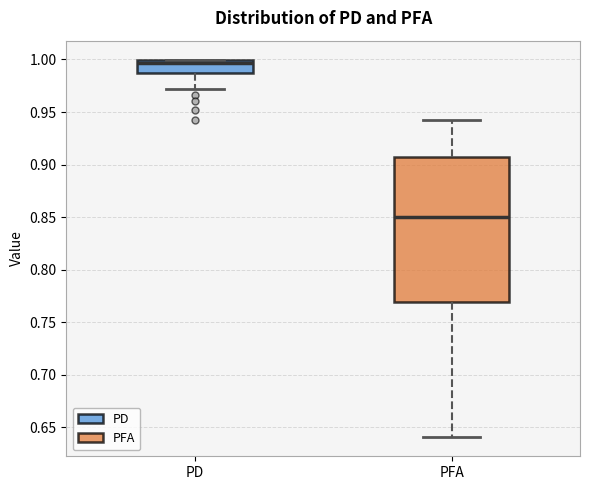

Comparing the boxes themselves (not the whiskers), which one is the tallest?

PFA